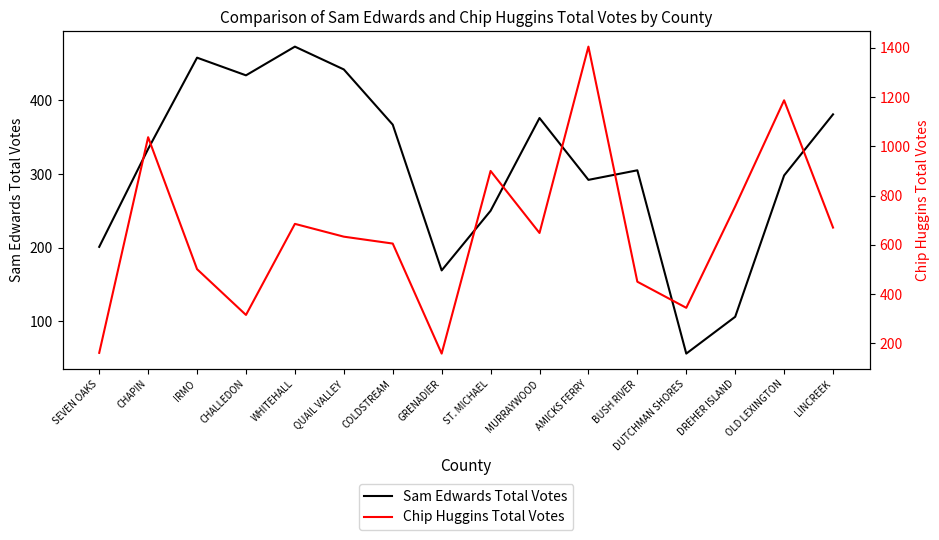

Reading left to right, transcribe all the data shown in this chart.

Sam Edwards Total Votes: SEVEN OAKS=201	CHAPIN=334	IRMO=458	CHALLEDON=434	WHITEHALL=473	QUAIL VALLEY=442	COLDSTREAM=367	GRENADIER=169	ST. MICHAEL=250	MURRAYWOOD=376	AMICKS FERRY=292	BUSH RIVER=305	DUTCHMAN SHORES=56	DREHER ISLAND=106	OLD LEXINGTON=298	LINCREEK=381
Chip Huggins Total Votes: SEVEN OAKS=161	CHAPIN=1037	IRMO=501	CHALLEDON=315	WHITEHALL=685	QUAIL VALLEY=633	COLDSTREAM=605	GRENADIER=158	ST. MICHAEL=900	MURRAYWOOD=648	AMICKS FERRY=1405	BUSH RIVER=450	DUTCHMAN SHORES=344	DREHER ISLAND=756	OLD LEXINGTON=1187	LINCREEK=670